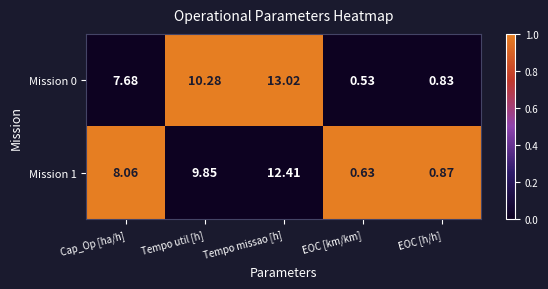

Which label corresponds to the smallest value in the chart?

EOC [km/km]